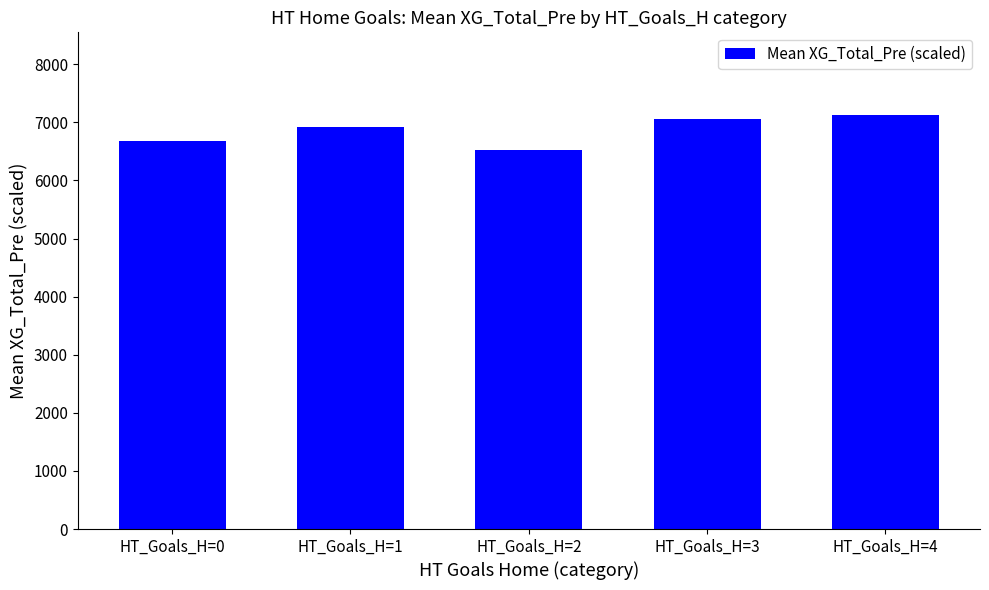

What is the average value?

6861.3